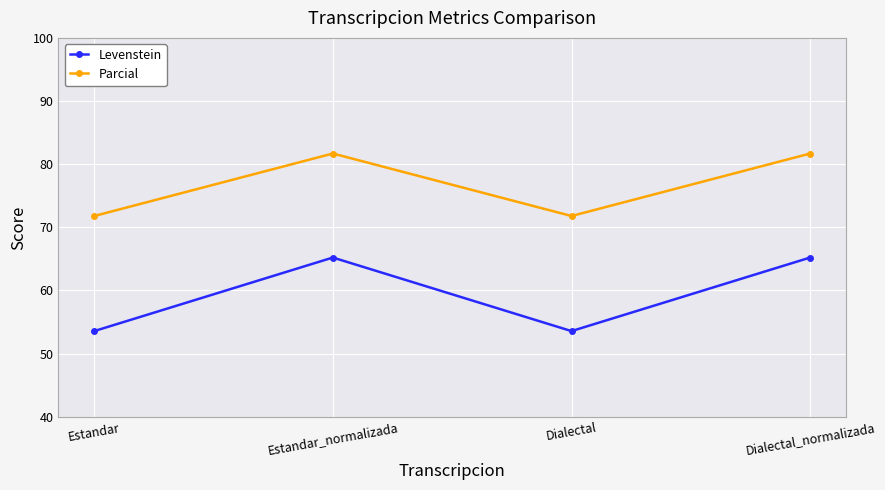

Which series has the largest total across all categories?

Parcial